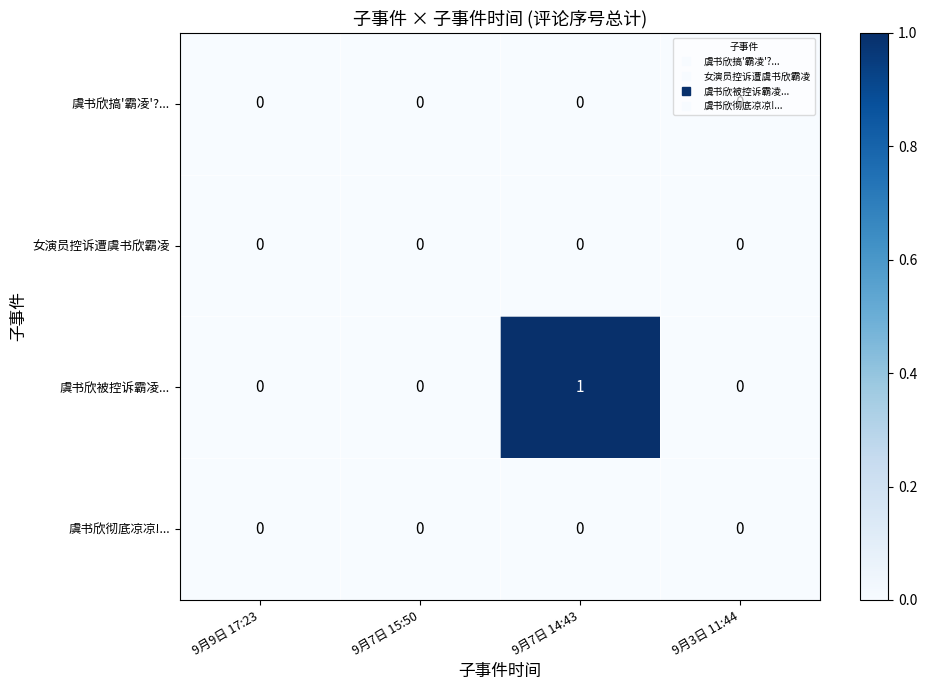

True or false: 虞书欣被控诉霸凌... has a value of -1 at 9月9日 17:23.

False